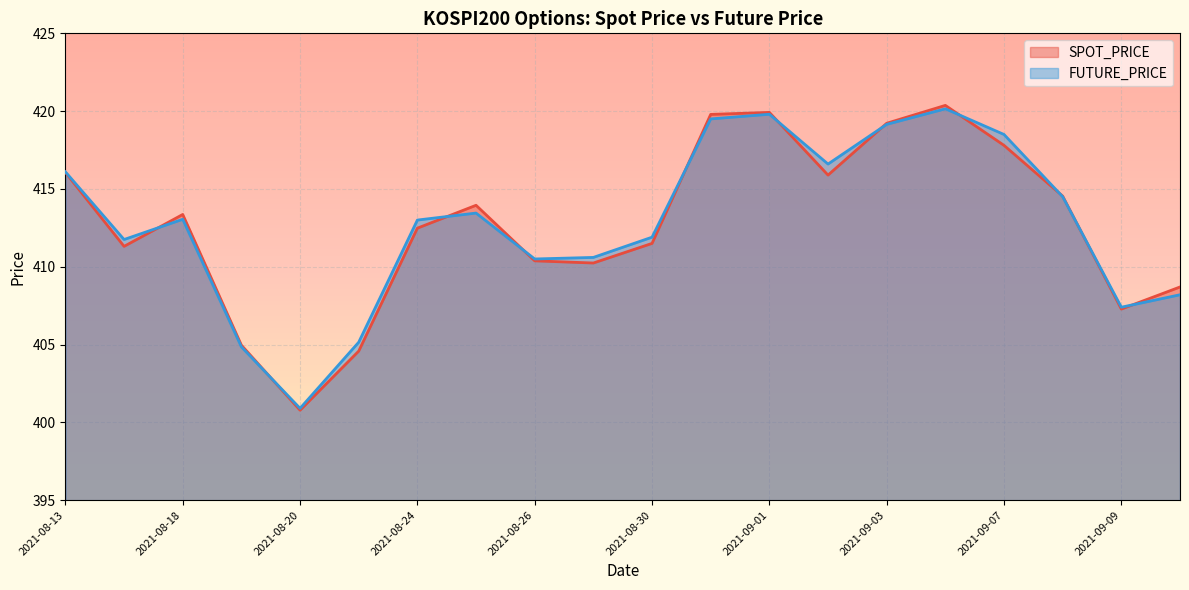

What is the difference between the SPOT_PRICE values at 2021-08-19 and 2021-09-07?

12.8